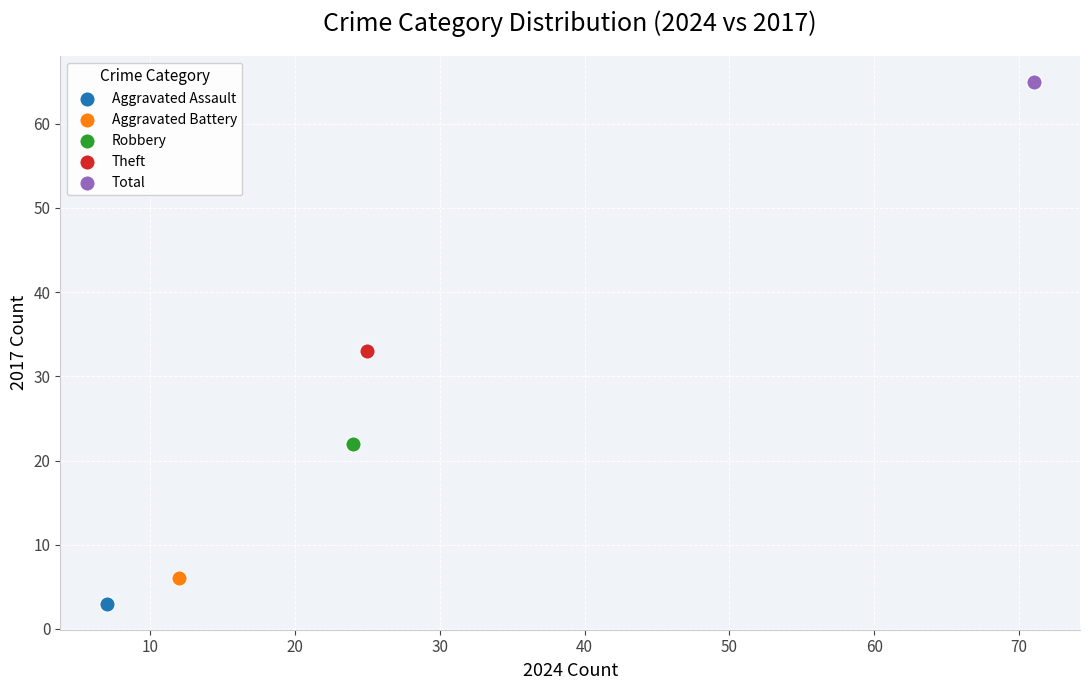

What are all the series names shown in the legend?

Aggravated Assault, Aggravated Battery, Robbery, Theft, Total